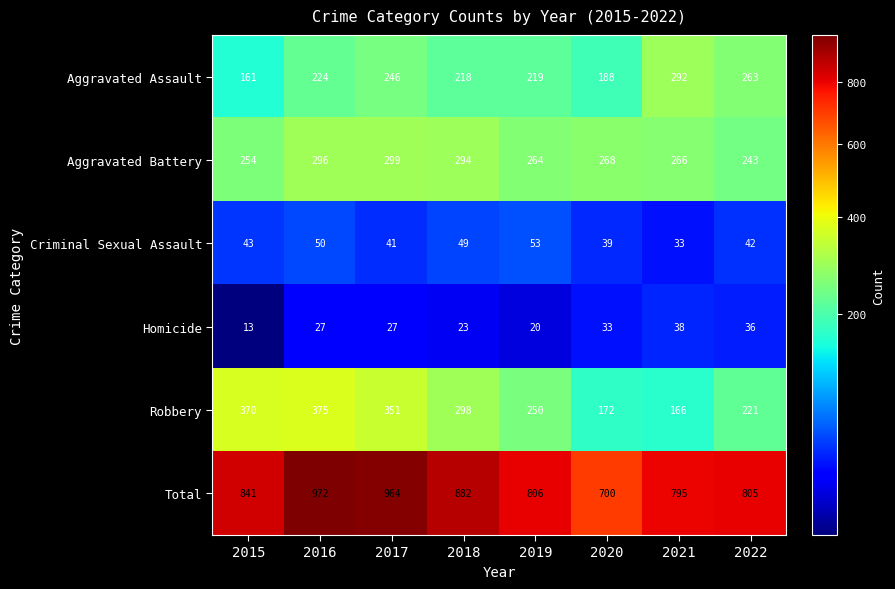

Which series has the largest total across all categories?

Total